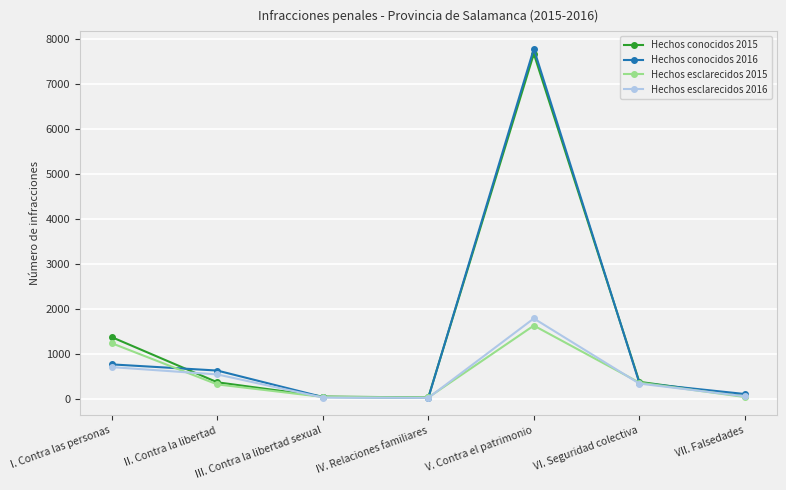

What is the label of the 1st point from the left?

I. Contra las personas